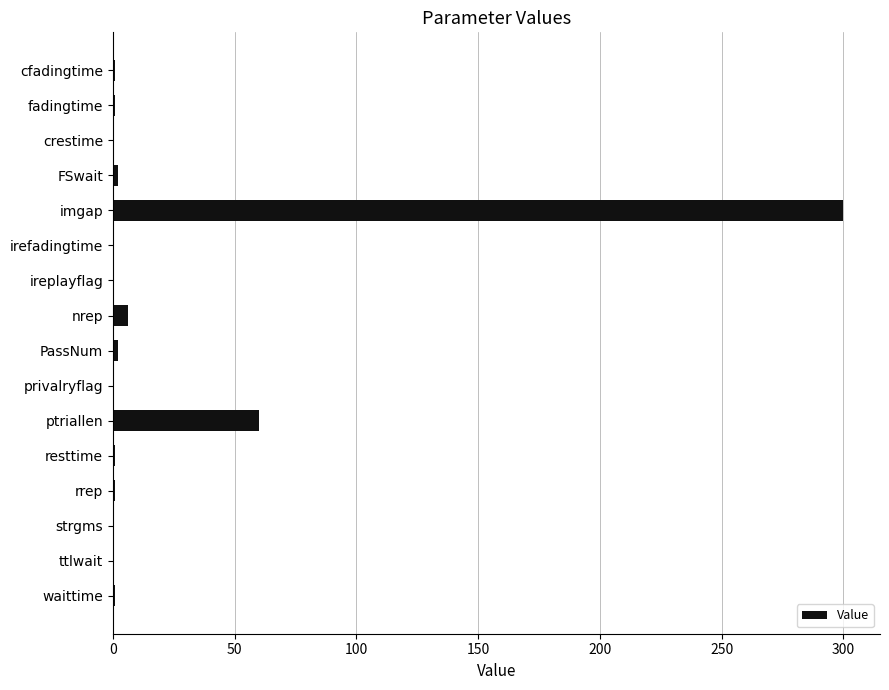

What is the greatest value displayed?

300.0